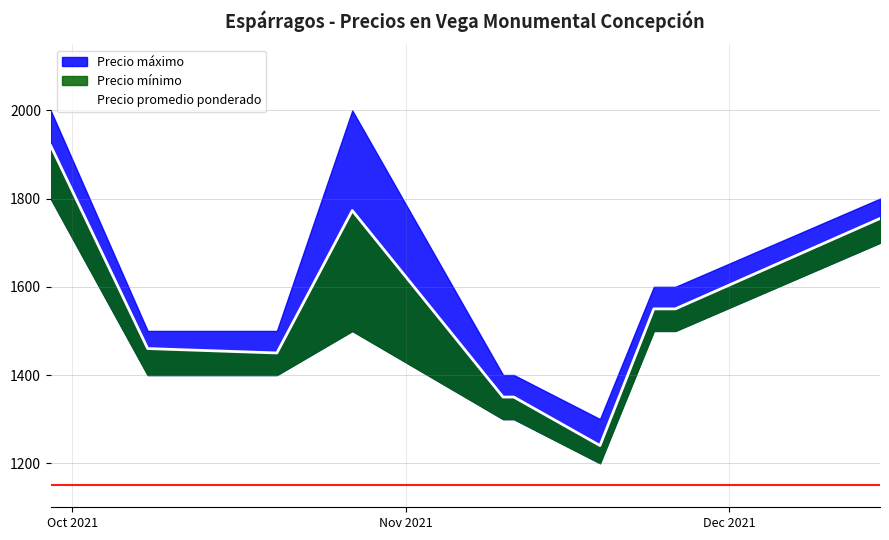

What is the difference between the maximum and minimum values?

680